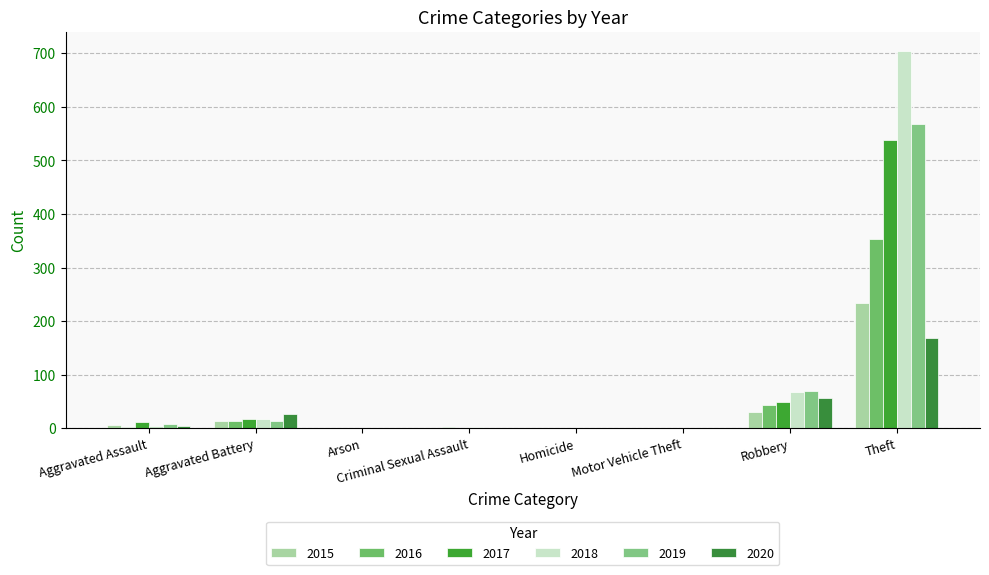

At which label does 2015 reach its minimum?

Arson